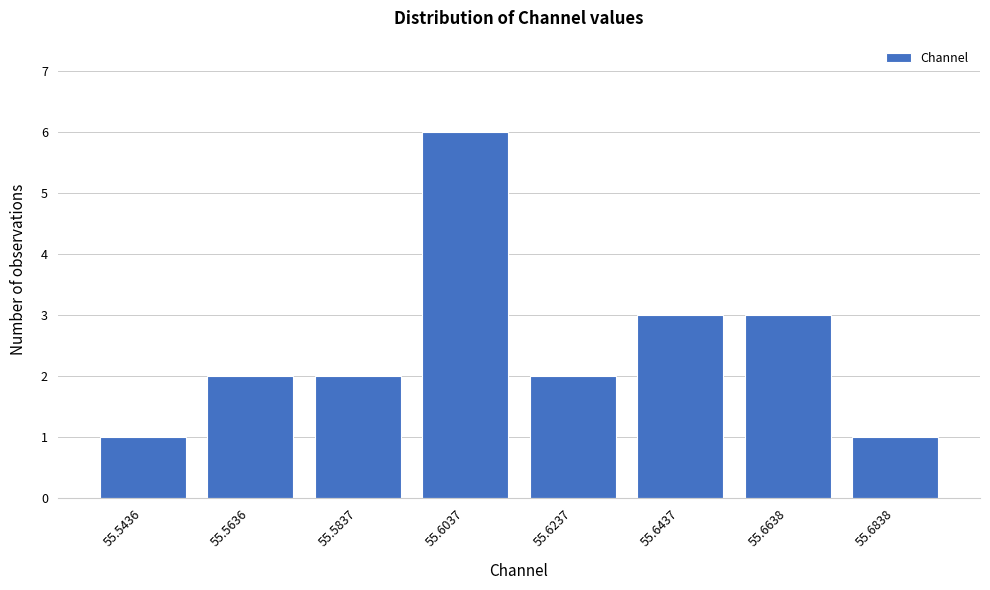

Reading left to right, what are all the values shown in this chart?

1	2	2	6	2	3	3	1